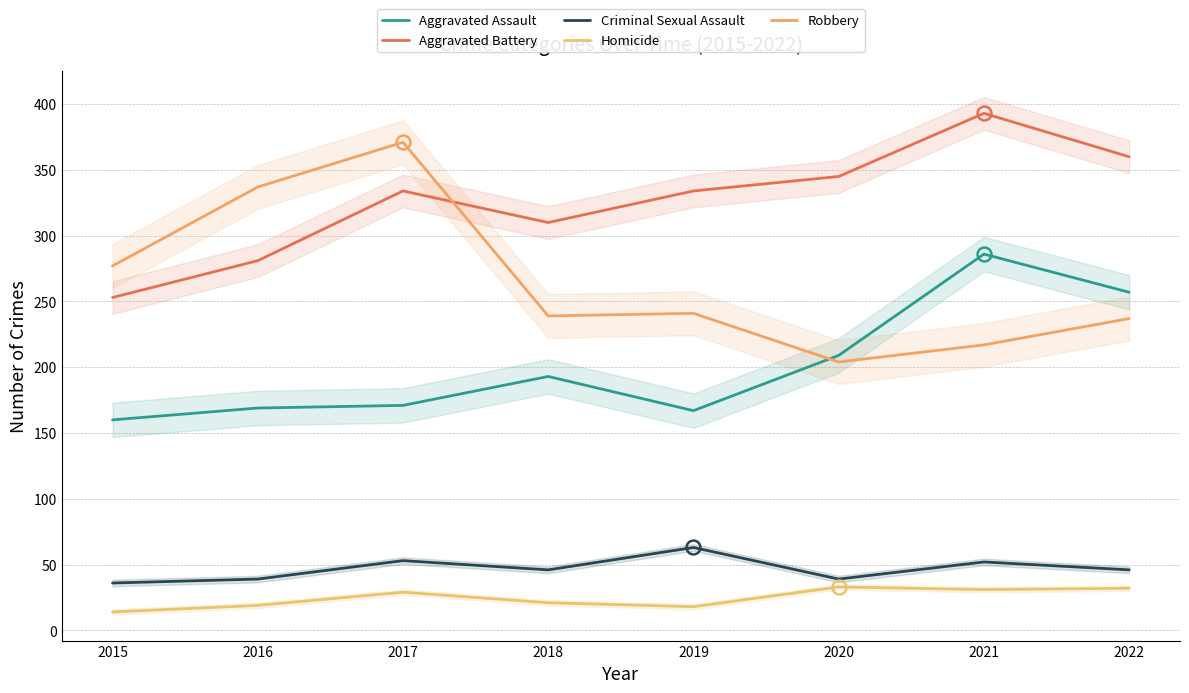

Which has a higher value, 2020 or 2019?

2020